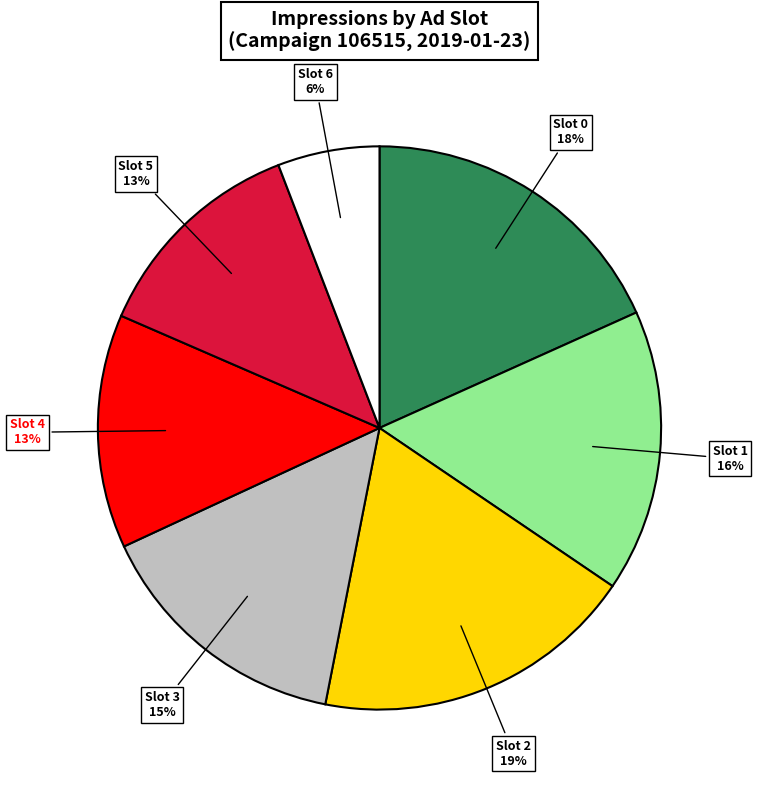

To the nearest percent, what is the average slice percentage?

14%